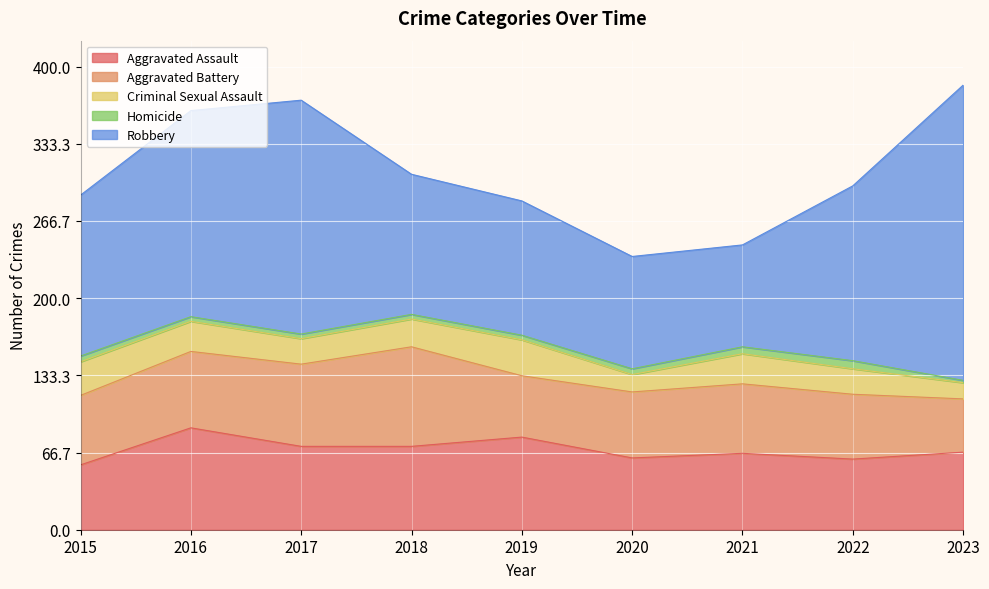

The Criminal Sexual Assault series shows 30 at 2017. True or false?

False